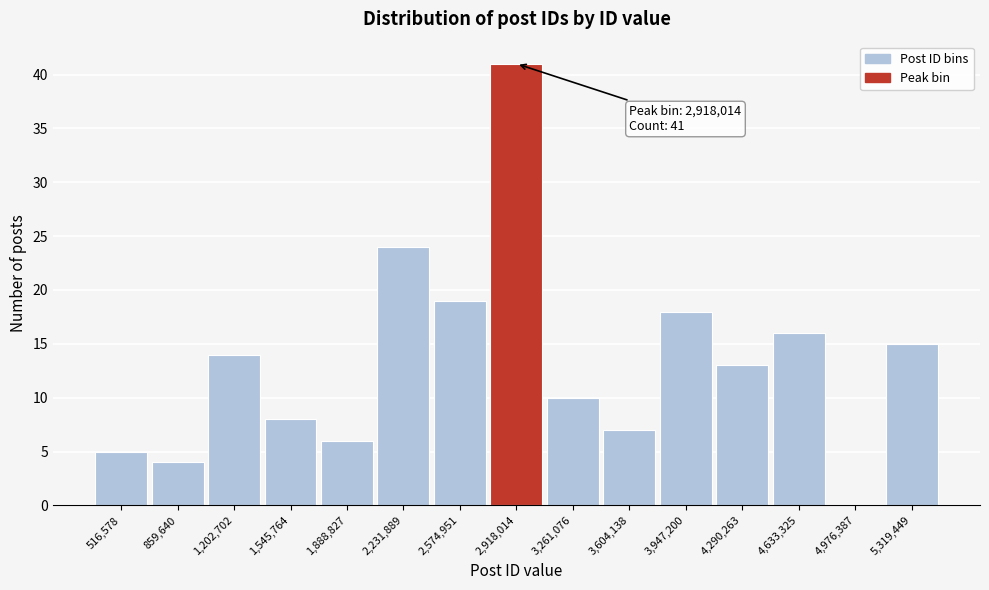

Over which range of the x-axis is the bar tallest?

2750000 to 3100000